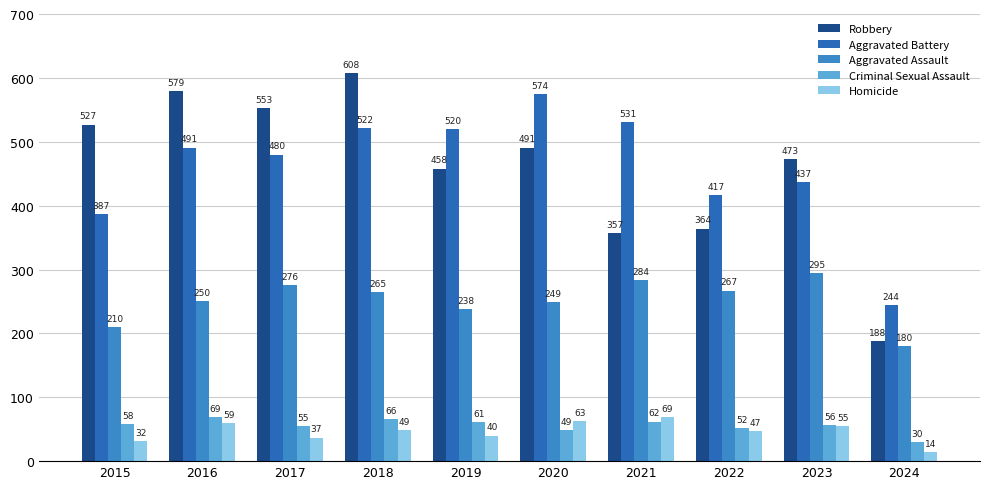

At which category is the sum across all series the highest?

2018